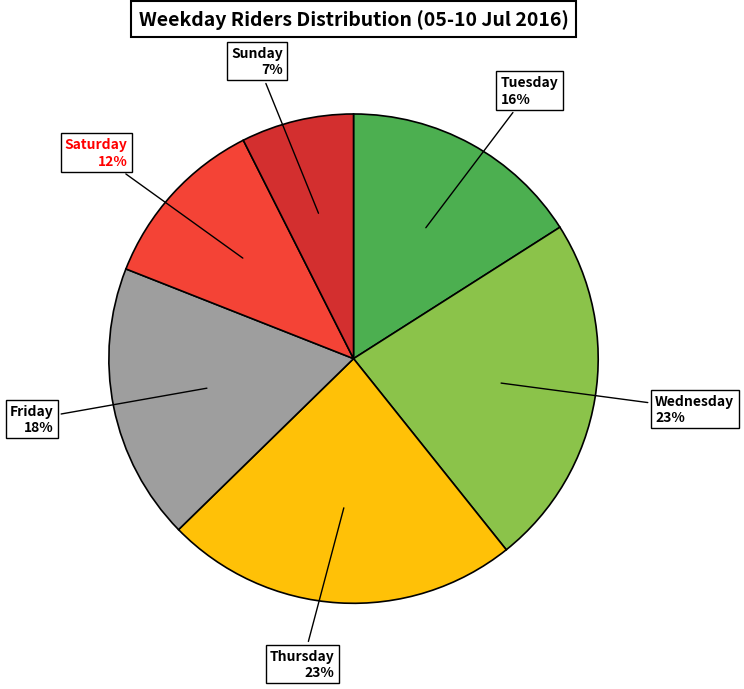

What is the smallest slice in the pie chart?

Sunday